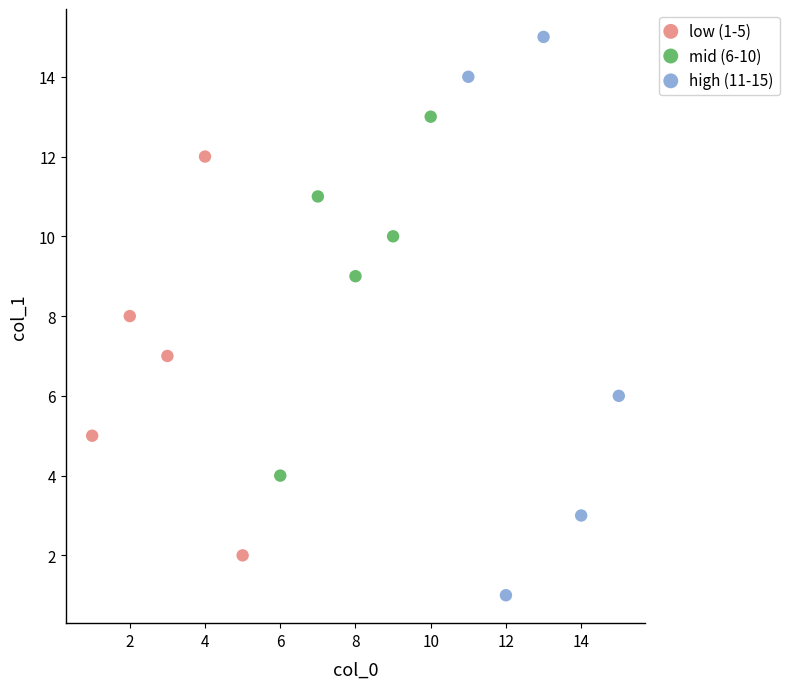

What are all the series names shown in the legend?

low (1-5), mid (6-10), high (11-15)